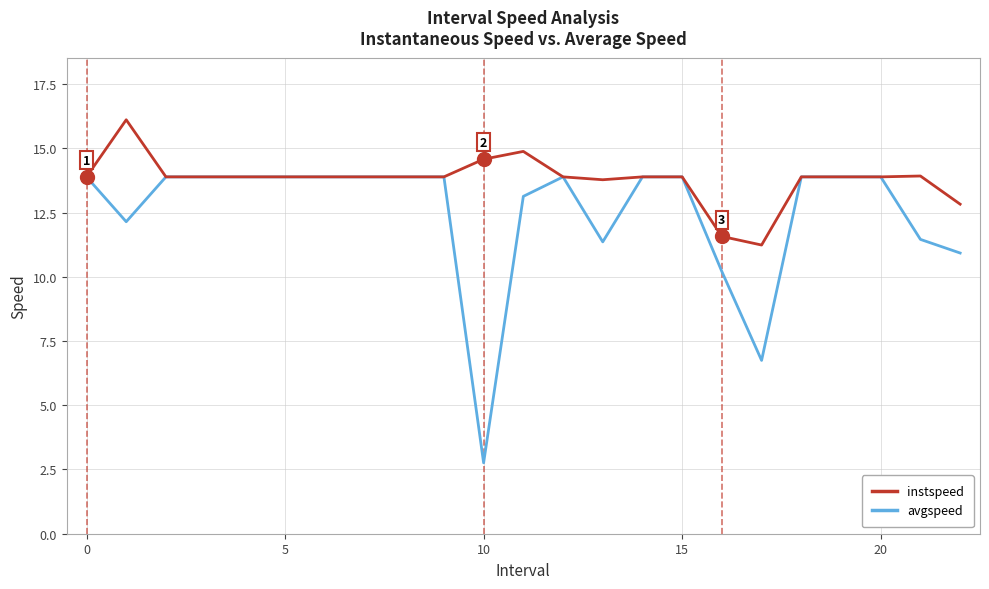

Rank the series by their maximum value, from lowest to highest.

avgspeed, instspeed